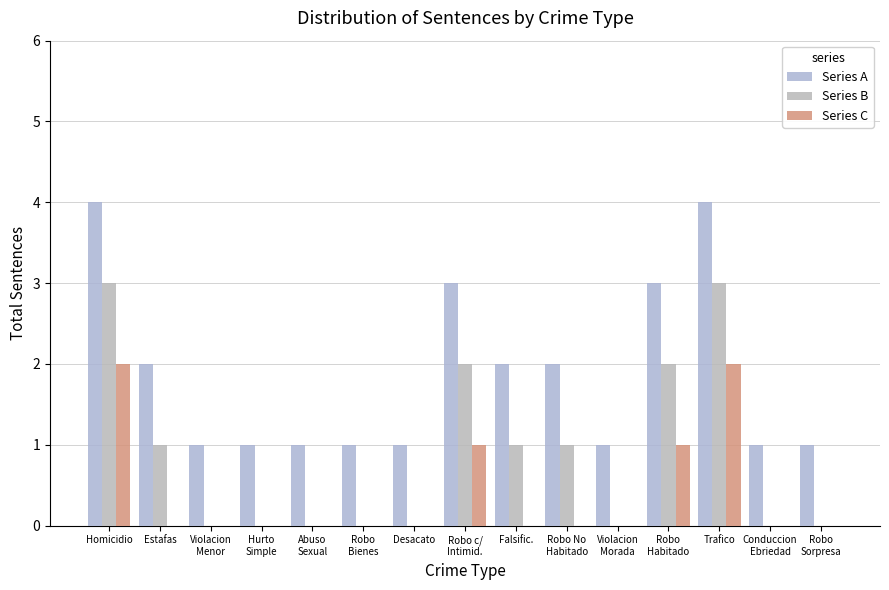

What is the label of the 2nd bar from the right?

Conduccion
Ebriedad